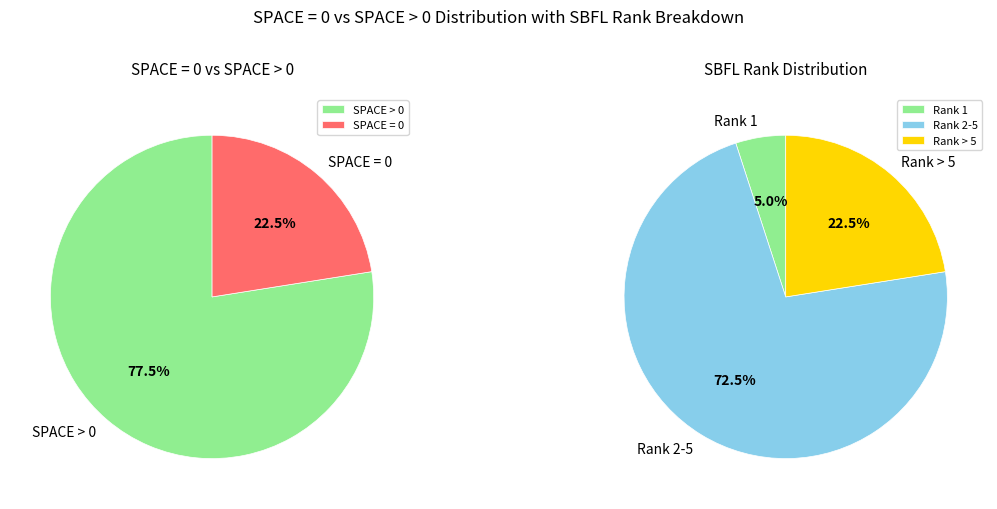

Is 36 the majority of the pie?

No